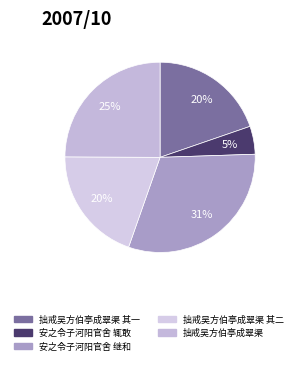

To the nearest percent, what is the difference between the largest and smallest slice percentages?

26%